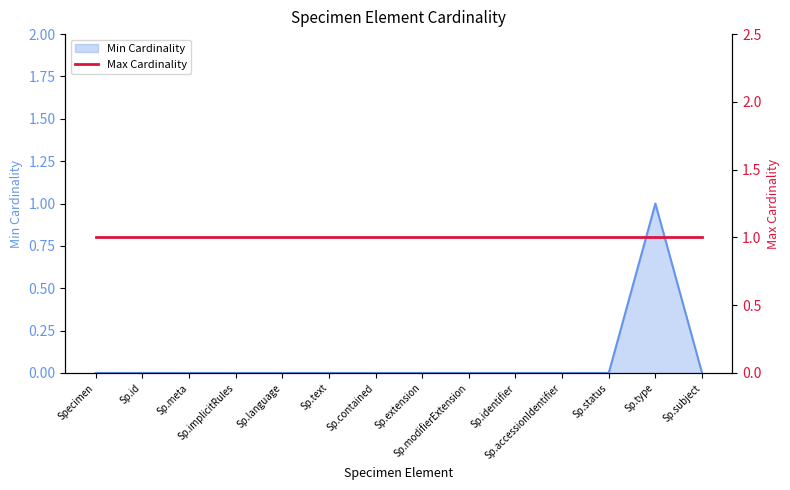

Where is the first local maximum?

Sp.type